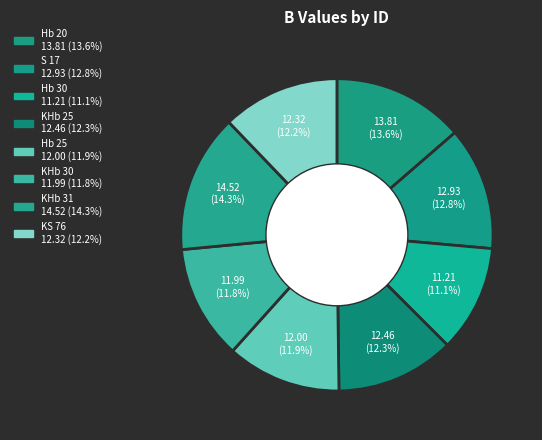

Count the number of slices in the pie.

8